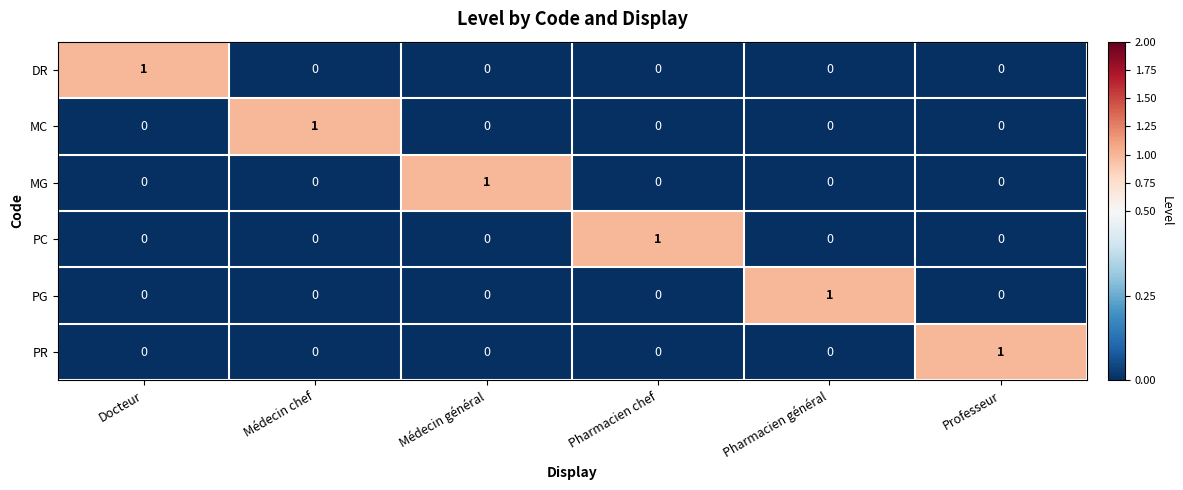

At how many categories does at least one series exceed 0?

6